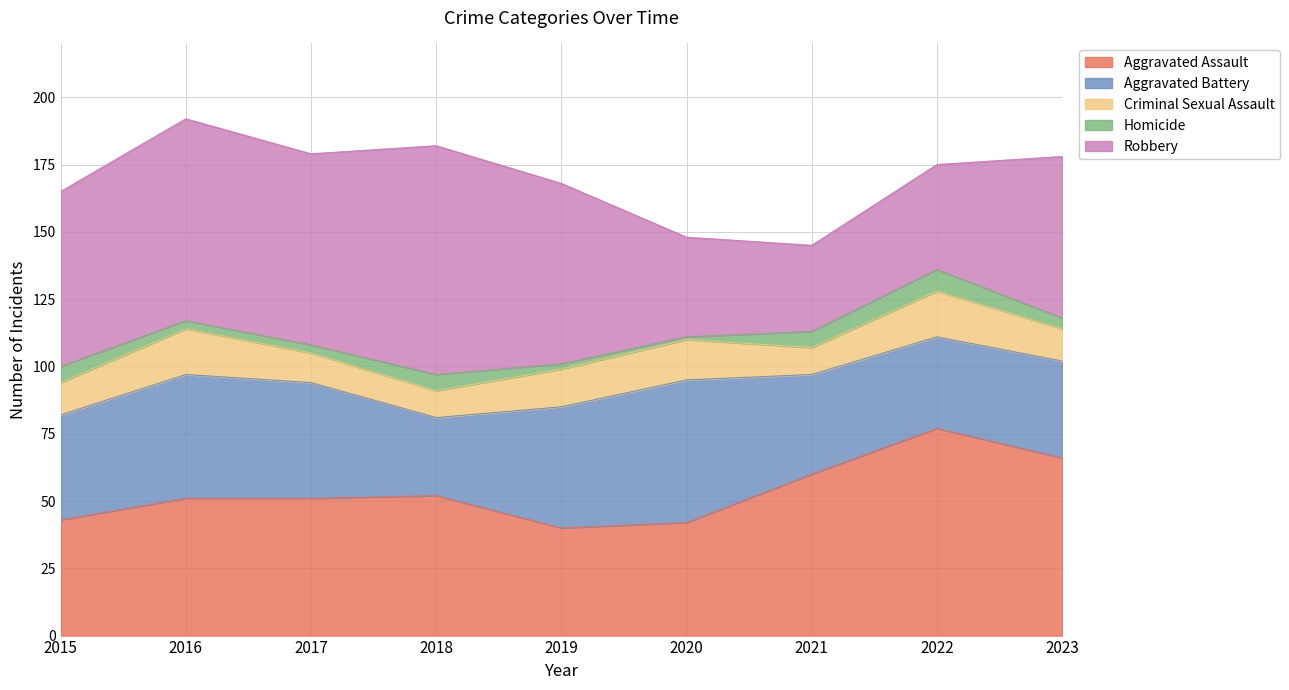

Which series has the largest total across all categories?

Robbery